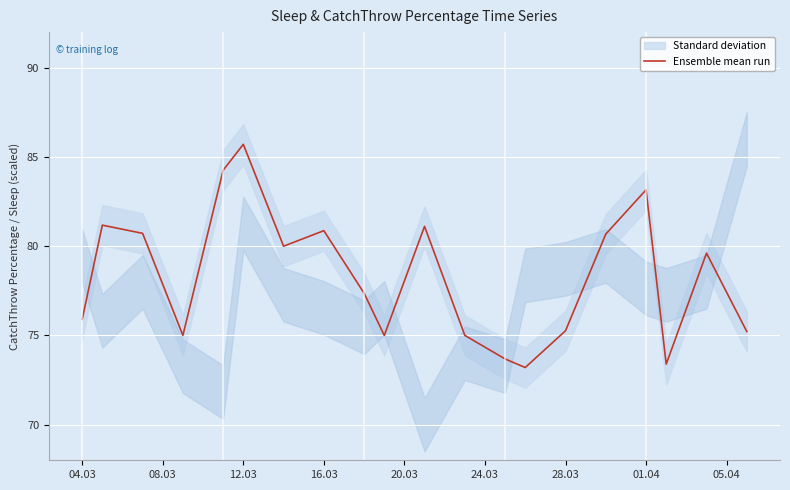

True or false: Ensemble mean run has a value of 75.3 at 28.03.

True